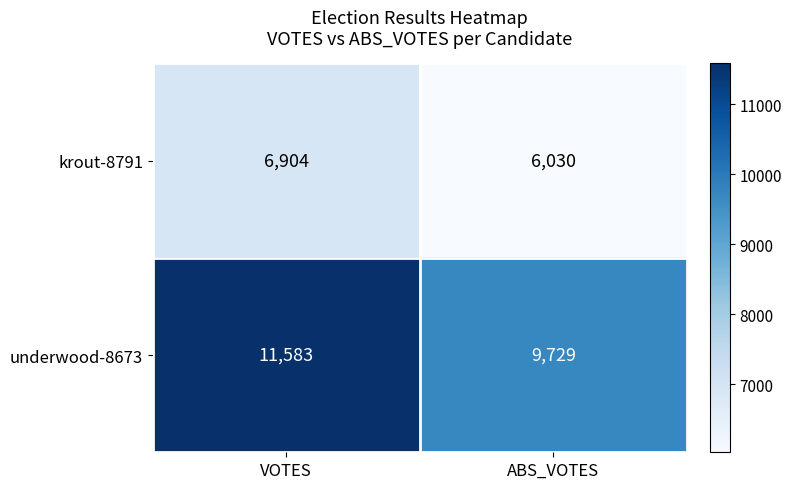

Rank the series at VOTES from highest to lowest value.

underwood-8673, krout-8791